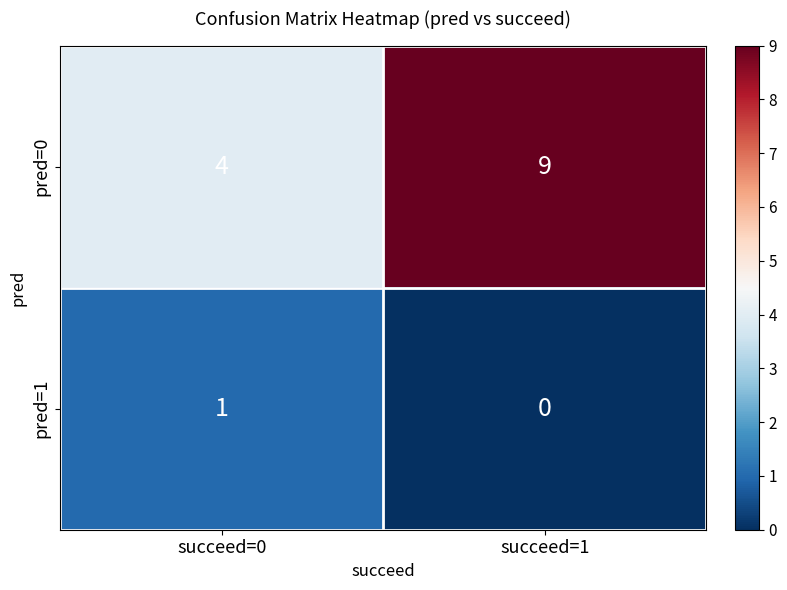

Which series has the largest total across all categories?

pred=0